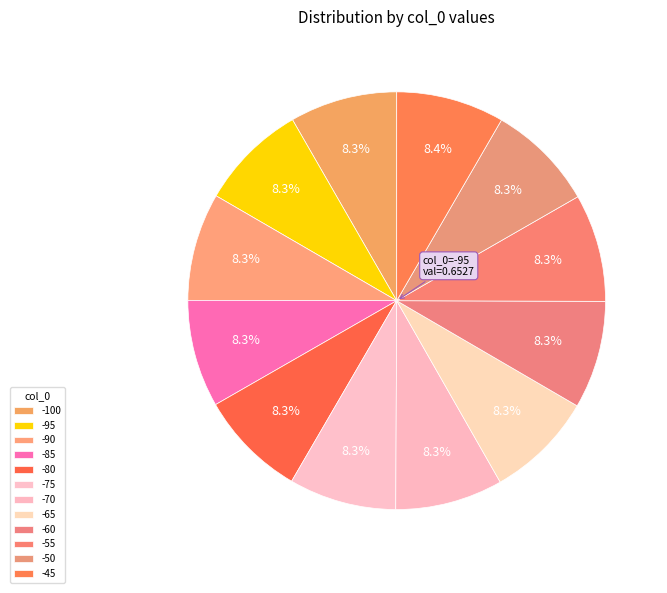

Do -55 and -85 together represent more than half of the pie?

No